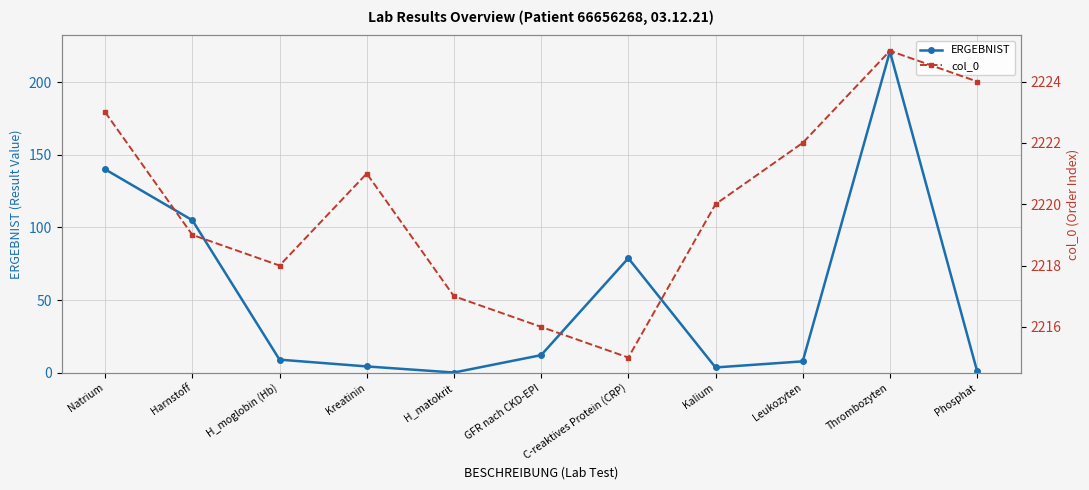

What is the sum of all col_0 values?

24420.0